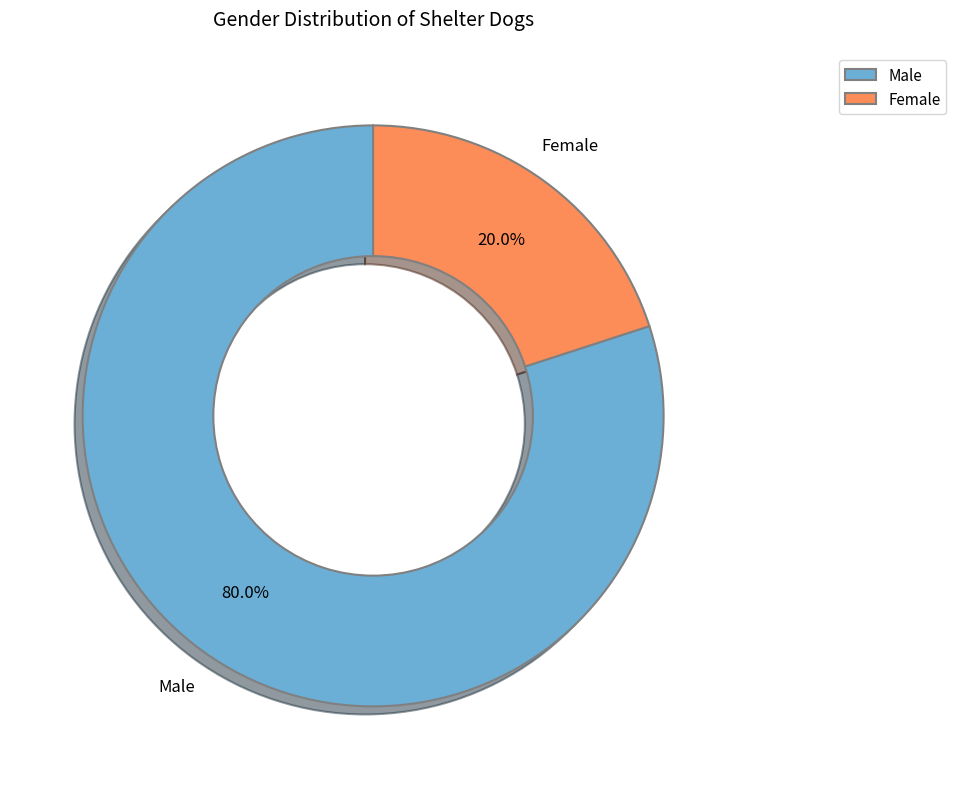

Which has a higher value, Male or Female?

Male